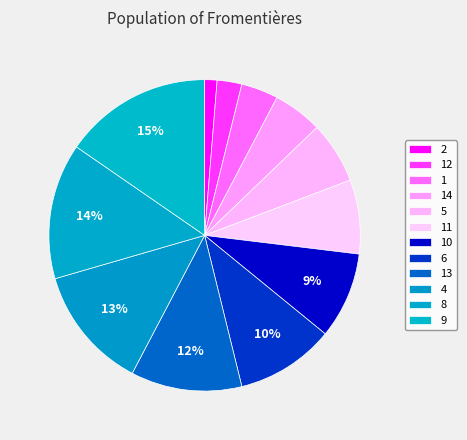

Which slice is the smallest?

2